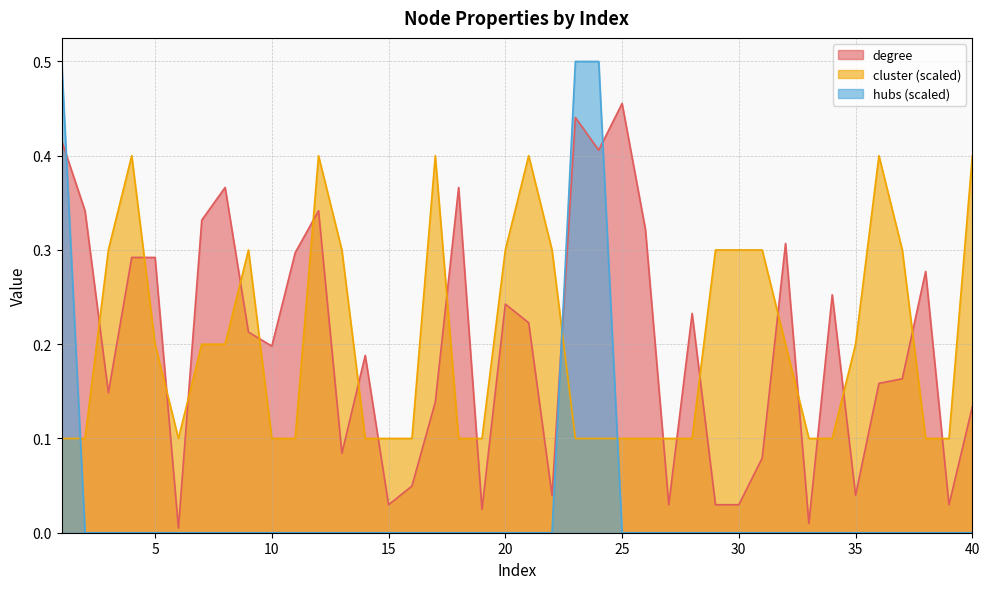

At how many categories does at least one series exceed 0?

40